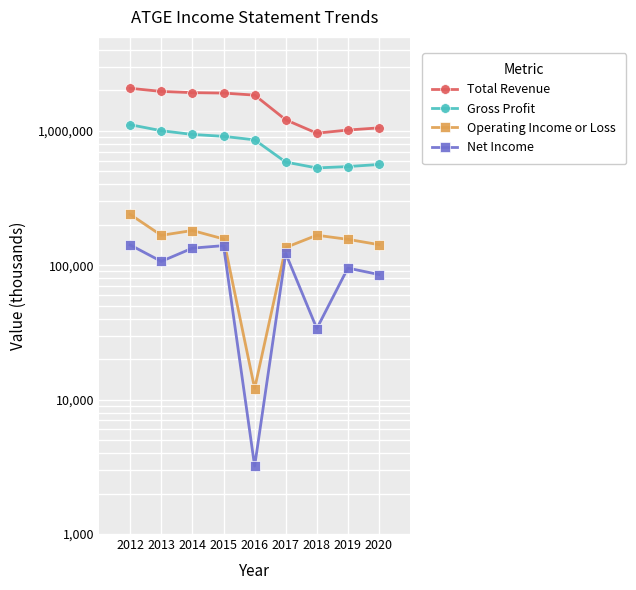

How many values in the Gross Profit series exceed 856800?

4